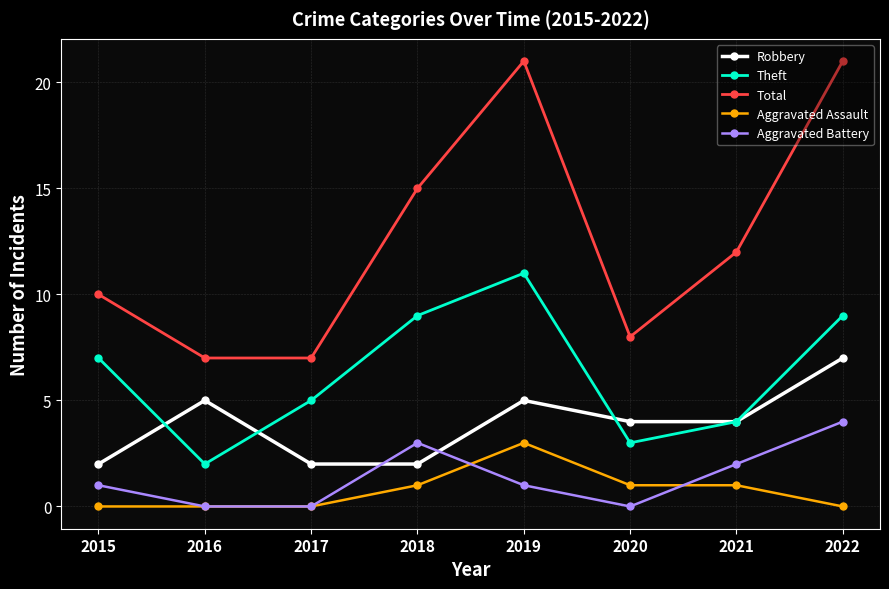

True or false: Aggravated Assault has a value of 1 at 2015.

False